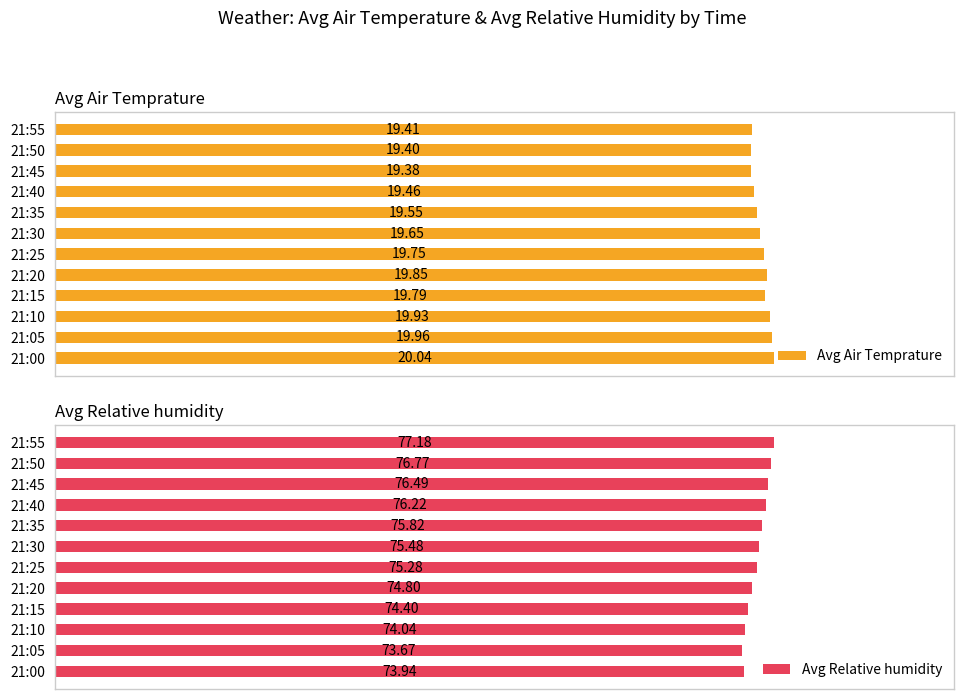

Between 21:00 and 21:40, which series saw the biggest shift?

Avg Relative humidity